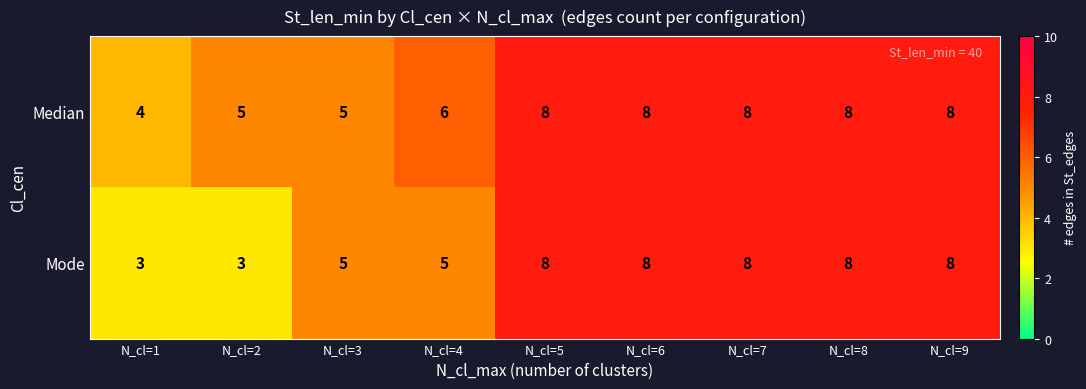

The value of Mode at N_cl=6 is 11. True or false?

False